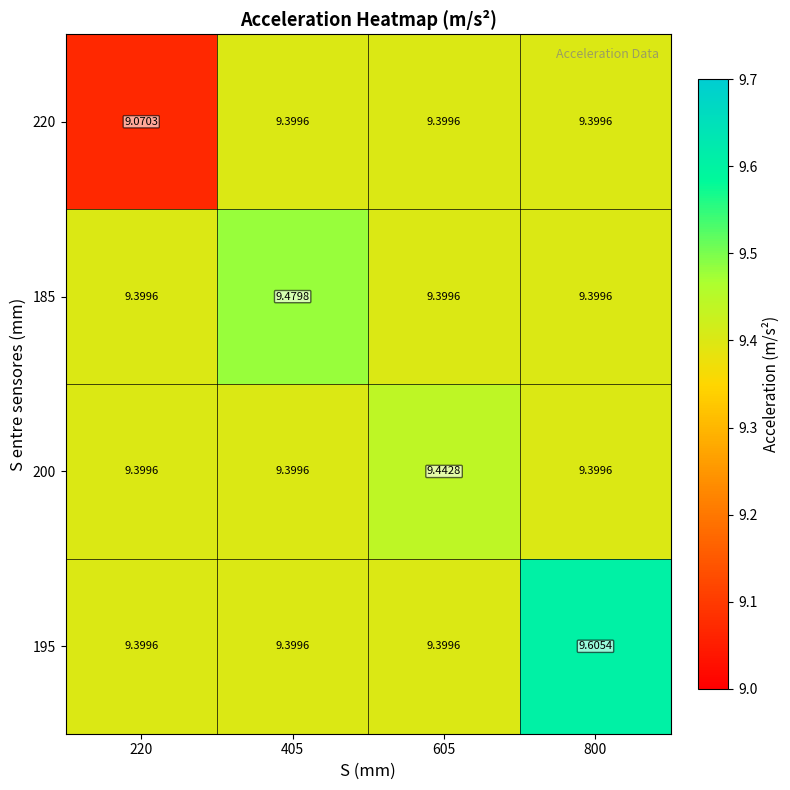

How many series are shown in this chart?

4